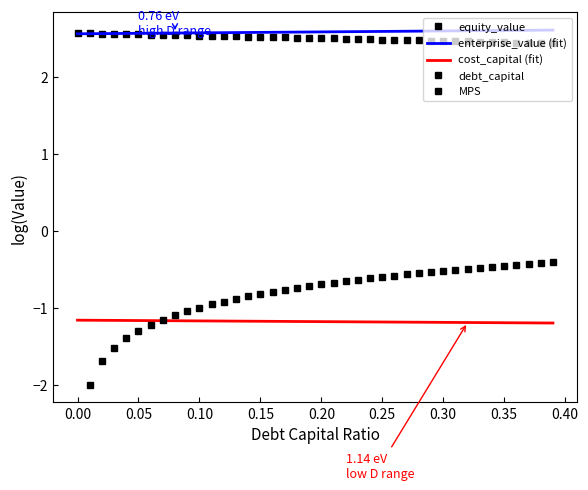

True or false: equity_value and debt_capital intersect in this chart.

False